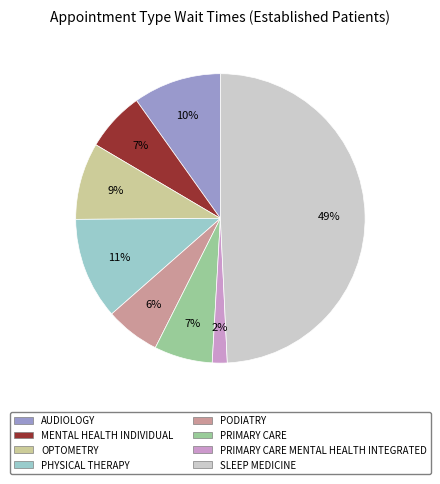

The OPTOMETRY slice represents 9% of the pie. True or false?

True